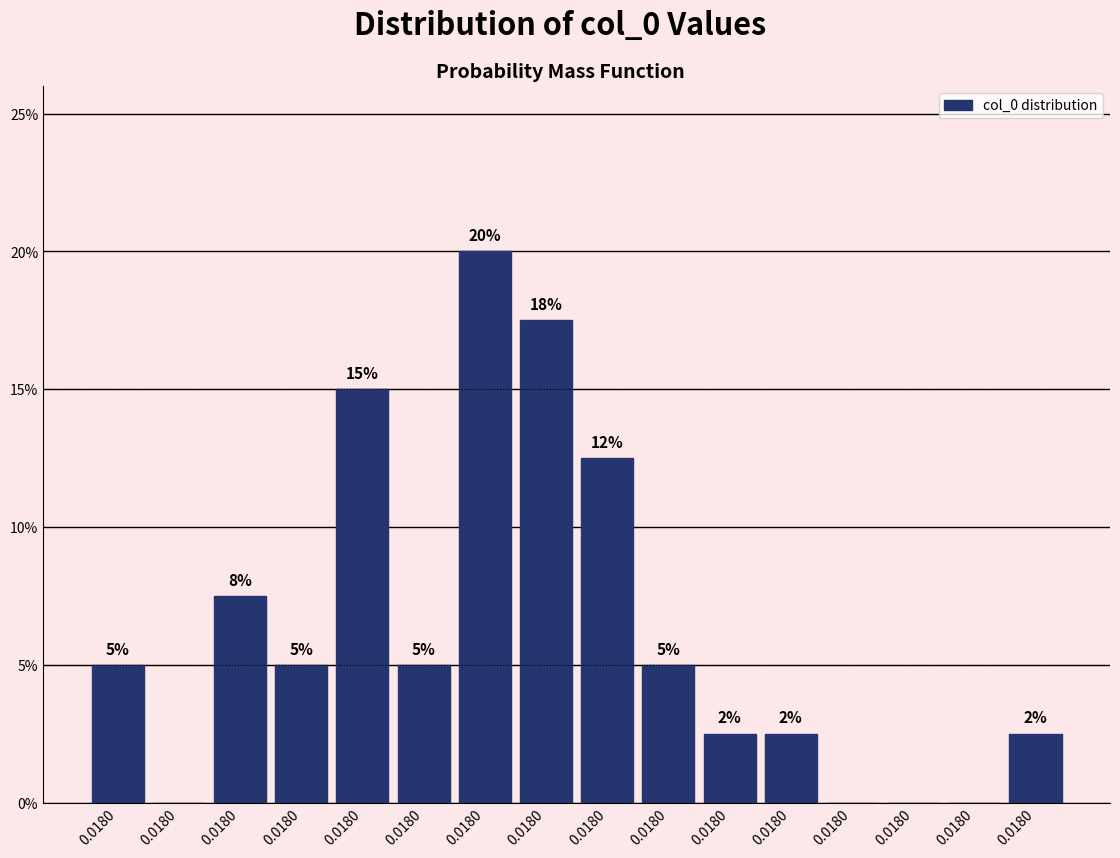

How many categories are shown in the chart?

16